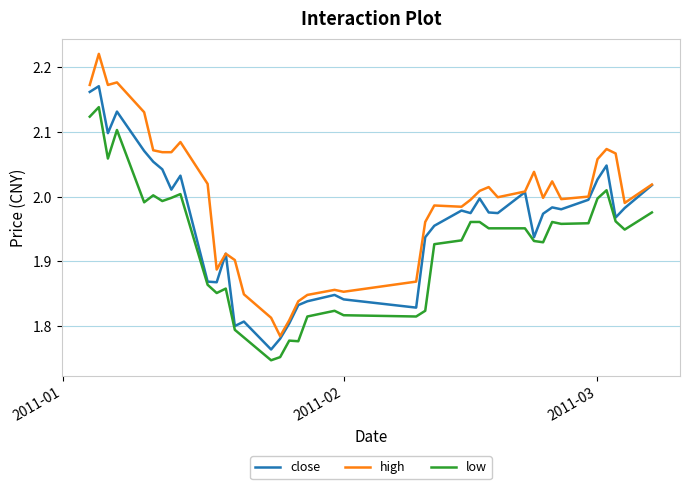

Which series has the largest range (max minus min)?

high